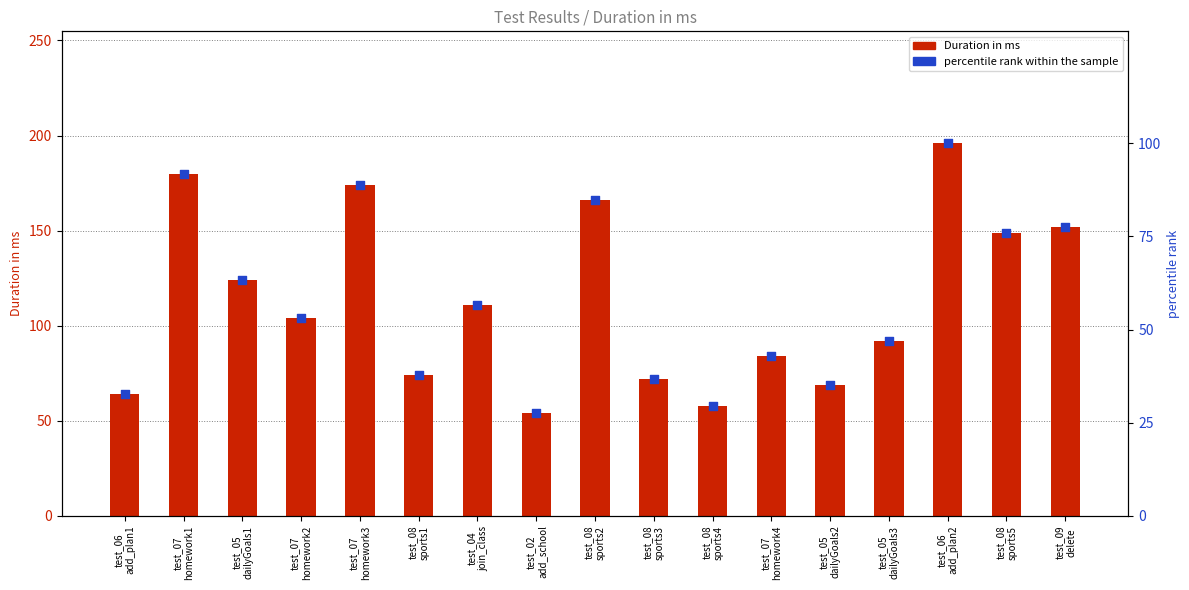

At which category is the sum across all series the highest?

test_06
add_plan2